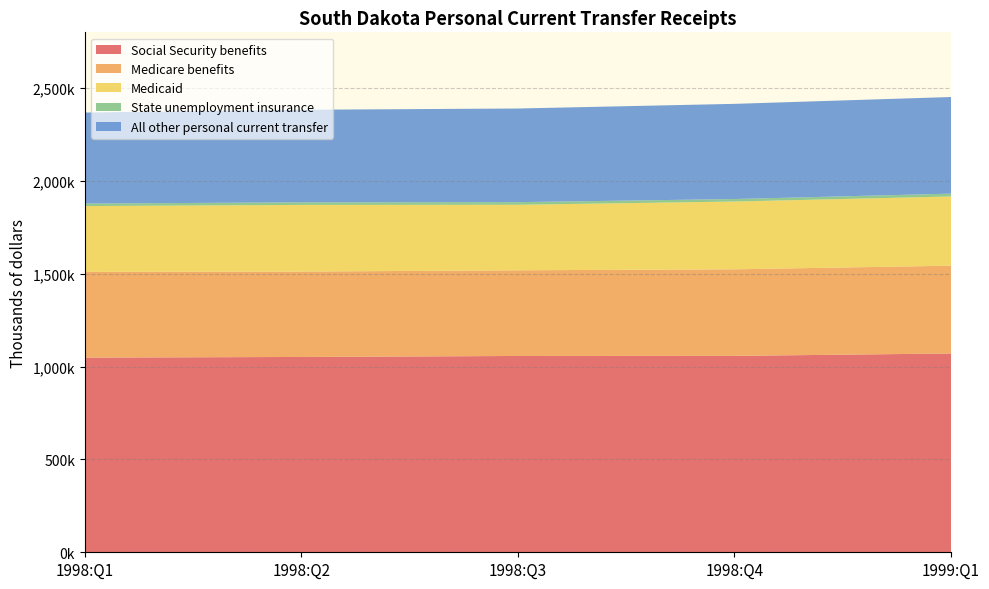

Reading left to right, transcribe all the data shown in this chart.

Social Security benefits: 1998:Q1=1048432	1998:Q2=1051856	1998:Q3=1057192	1998:Q4=1057672	1999:Q1=1070556
Medicare benefits: 1998:Q1=461500	1998:Q2=459820	1998:Q3=461368	1998:Q4=466164	1999:Q1=472780
Medicaid: 1998:Q1=354416	1998:Q2=358940	1998:Q3=352736	1998:Q4=365020	1999:Q1=372744
State unemployment insurance: 1998:Q1=13560	1998:Q2=13864	1998:Q3=14256	1998:Q4=13416	1999:Q1=15232
All other personal current transfer: 1998:Q1=490060	1998:Q2=498484	1998:Q3=504220	1998:Q4=512576	1999:Q1=520376